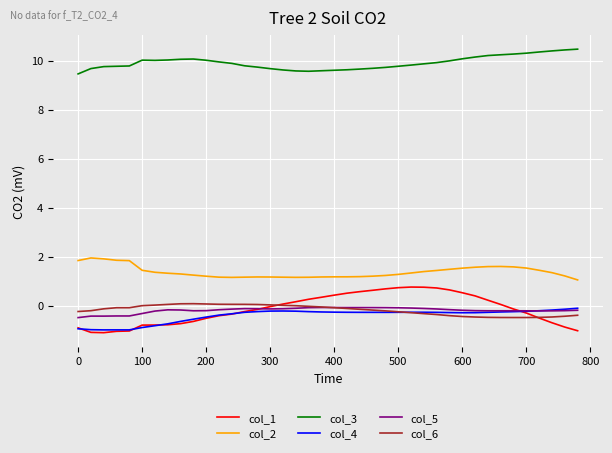

What is the lowest value of the col_2 series?

1.1